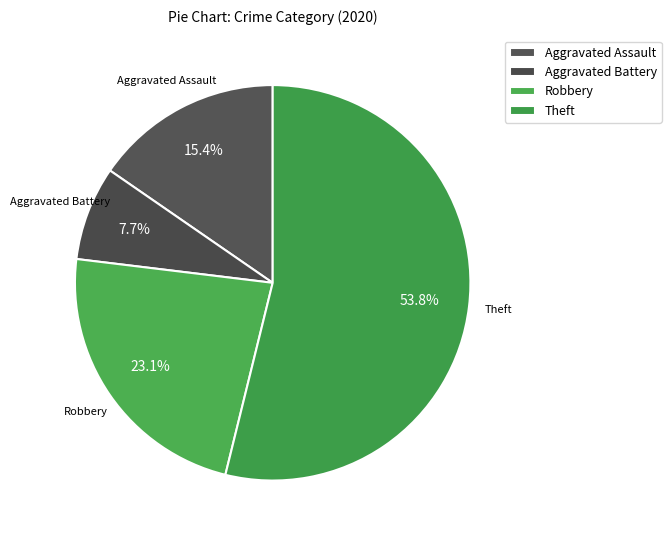

How many slices are in this pie chart?

4